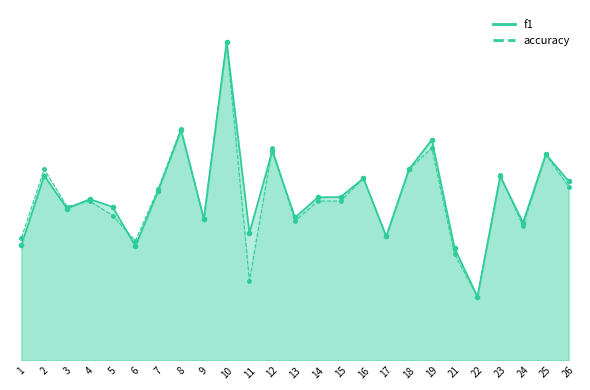

Reading right to left, transcribe all the data shown in this chart.

f1: 0.6	0.6	0.4	0.6	0.2	0.4	0.7	0.6	0.4	0.6	0.5	0.5	0.4	0.7	0.4	1.0	0.4	0.7	0.5	0.4	0.5	0.5	0.5	0.6	0.4
accuracy: 0.5	0.6	0.4	0.6	0.2	0.3	0.7	0.6	0.4	0.6	0.5	0.5	0.4	0.7	0.2	1.0	0.4	0.7	0.5	0.4	0.5	0.5	0.5	0.6	0.4